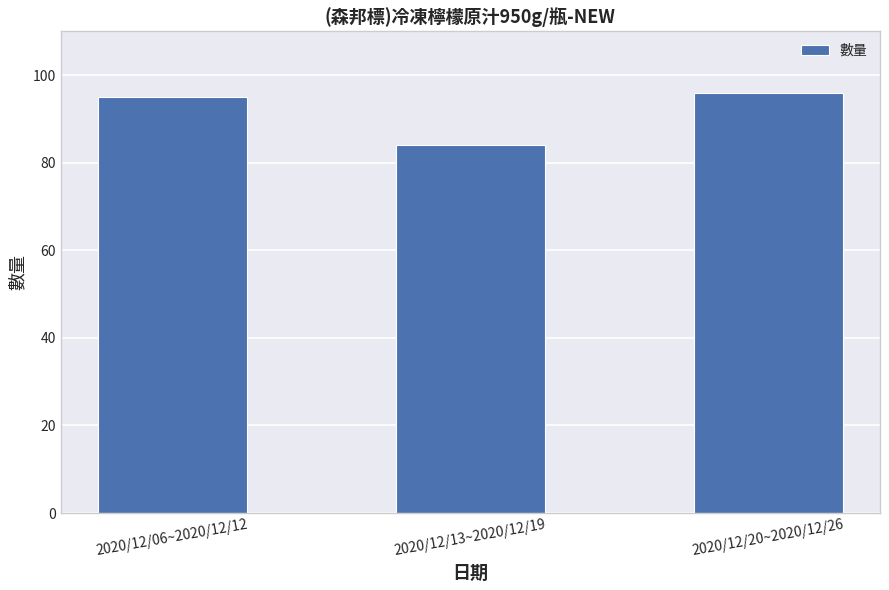

Reading left to right, list all the values displayed in this chart.

95	84	96